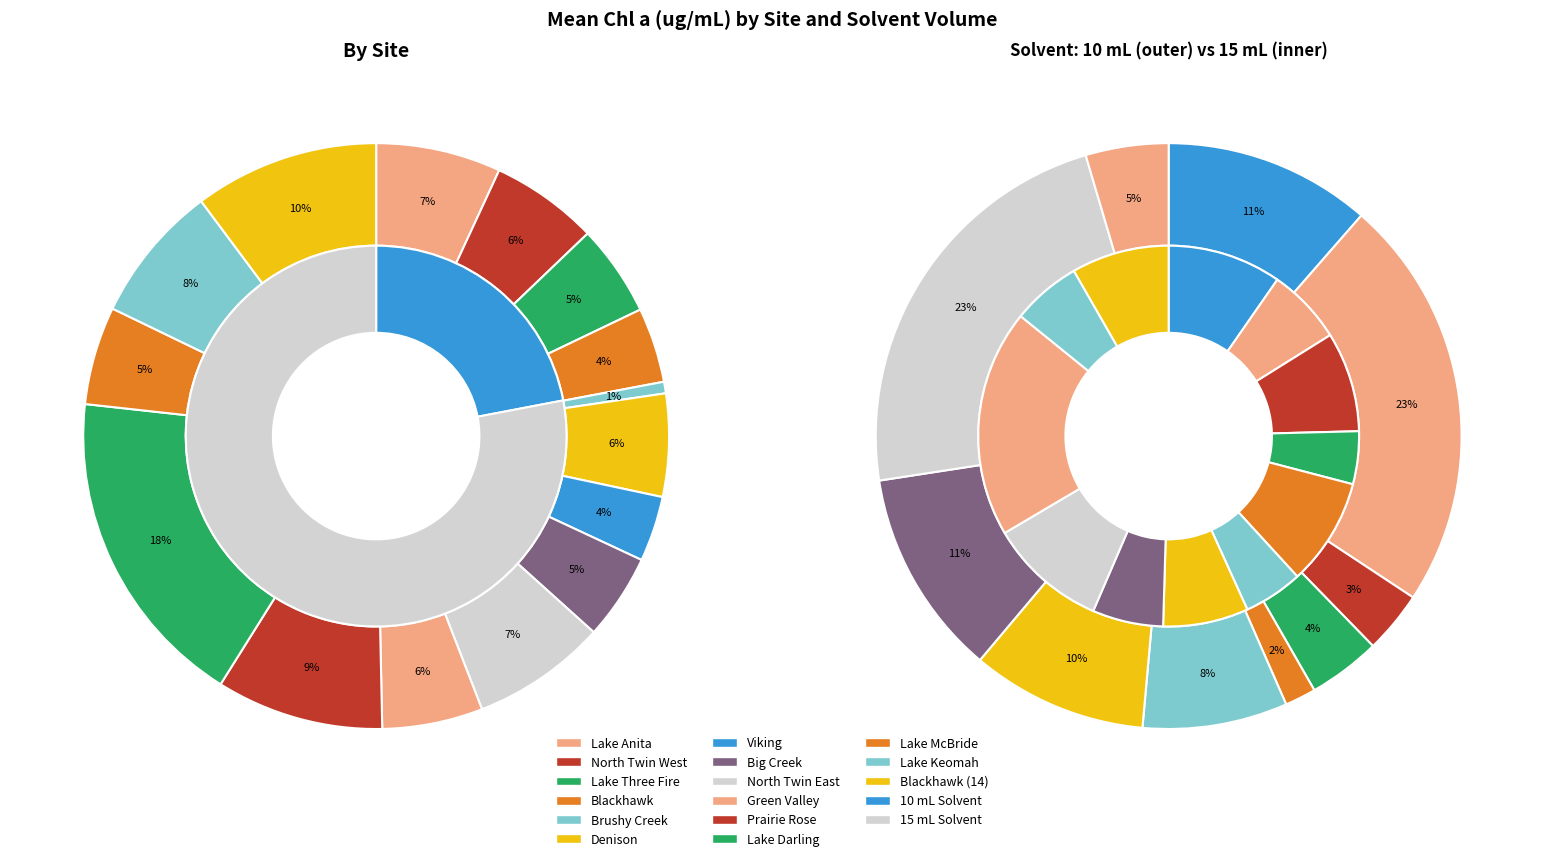

Is there a majority slice in this chart?

No